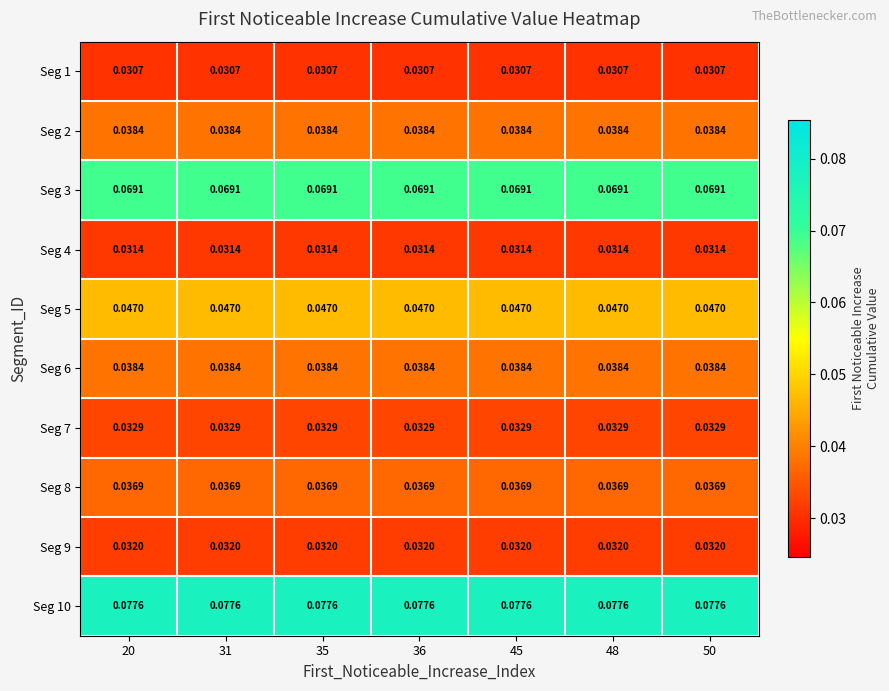

How many categories are shown in the chart?

7